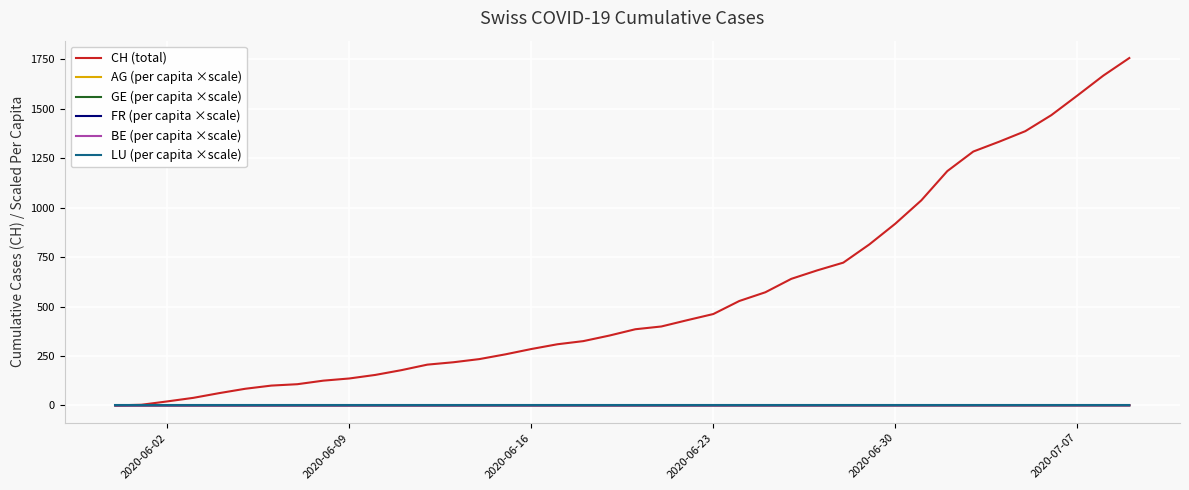

Which series has the largest range (max minus min)?

CH (total)